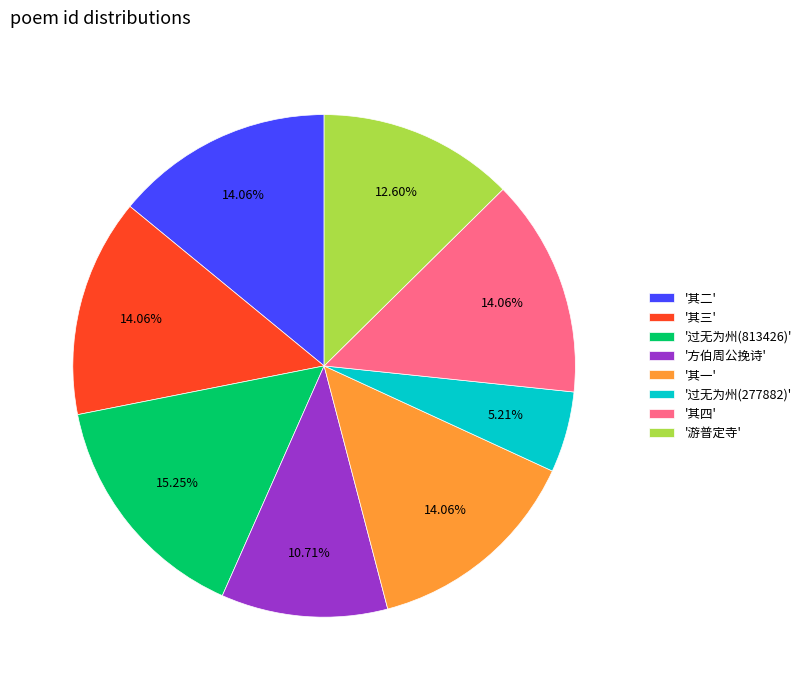

Does '其四' represent more than half of the total?

No